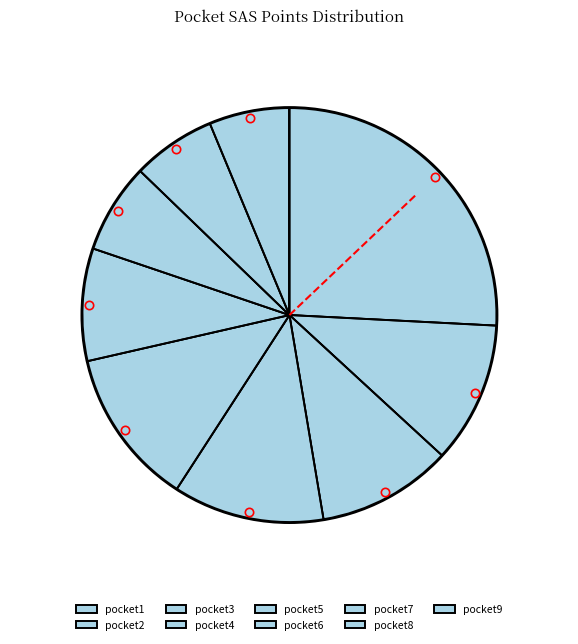

The pocket3 slice represents 11% of the pie. True or false?

True